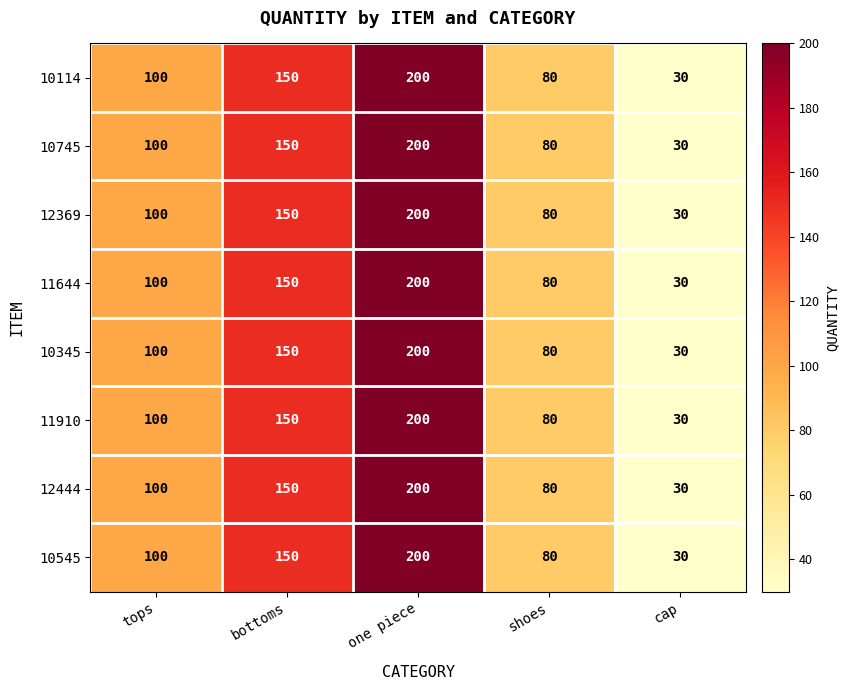

At which category is the sum across all series the highest?

one piece